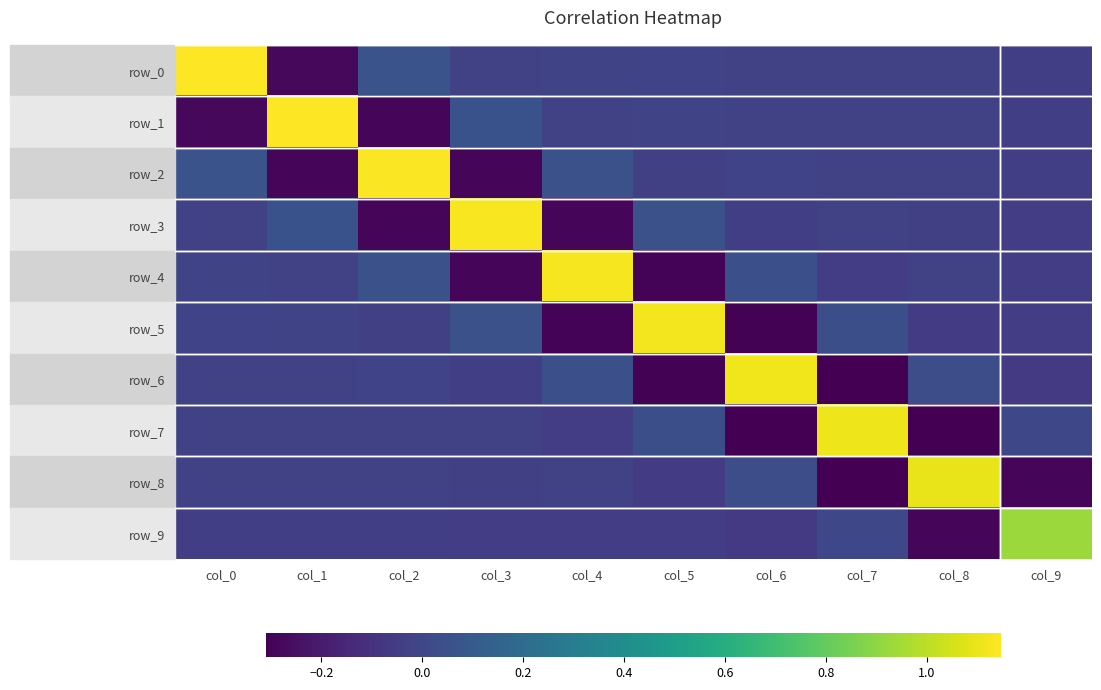

Reading right to left, transcribe all the data shown in this chart.

row_0: col_9=-0.0	col_8=-0.0	col_7=-0.0	col_6=-0.0	col_5=-0.0	col_4=-0.0	col_3=-0.0	col_2=0.1	col_1=-0.3	col_0=1.1
row_1: col_9=-0.0	col_8=-0.0	col_7=-0.0	col_6=-0.0	col_5=-0.0	col_4=-0.0	col_3=0.1	col_2=-0.3	col_1=1.1	col_0=-0.3
row_2: col_9=-0.0	col_8=-0.0	col_7=-0.0	col_6=-0.0	col_5=-0.0	col_4=0.1	col_3=-0.3	col_2=1.1	col_1=-0.3	col_0=0.1
row_3: col_9=-0.0	col_8=-0.0	col_7=-0.0	col_6=-0.0	col_5=0.0	col_4=-0.3	col_3=1.1	col_2=-0.3	col_1=0.1	col_0=-0.0
row_4: col_9=-0.0	col_8=-0.0	col_7=-0.0	col_6=0.0	col_5=-0.3	col_4=1.1	col_3=-0.3	col_2=0.1	col_1=-0.0	col_0=-0.0
row_5: col_9=-0.0	col_8=-0.1	col_7=0.0	col_6=-0.3	col_5=1.1	col_4=-0.3	col_3=0.0	col_2=-0.0	col_1=-0.0	col_0=-0.0
row_6: col_9=-0.1	col_8=0.0	col_7=-0.3	col_6=1.1	col_5=-0.3	col_4=0.0	col_3=-0.0	col_2=-0.0	col_1=-0.0	col_0=-0.0
row_7: col_9=0.0	col_8=-0.3	col_7=1.1	col_6=-0.3	col_5=0.0	col_4=-0.0	col_3=-0.0	col_2=-0.0	col_1=-0.0	col_0=-0.0
row_8: col_9=-0.3	col_8=1.1	col_7=-0.3	col_6=0.0	col_5=-0.1	col_4=-0.0	col_3=-0.0	col_2=-0.0	col_1=-0.0	col_0=-0.0
row_9: col_9=0.9	col_8=-0.3	col_7=0.0	col_6=-0.1	col_5=-0.0	col_4=-0.0	col_3=-0.0	col_2=-0.0	col_1=-0.0	col_0=-0.0